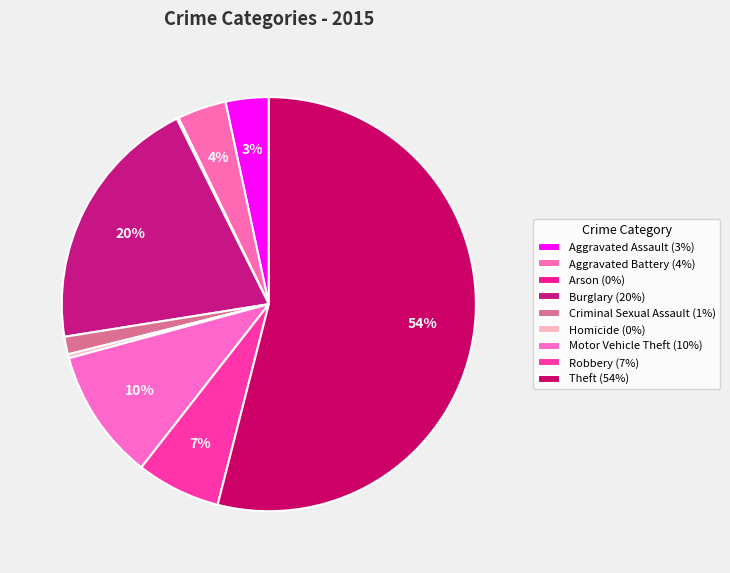

What portion of the pie excludes Aggravated Assault?

96.6%